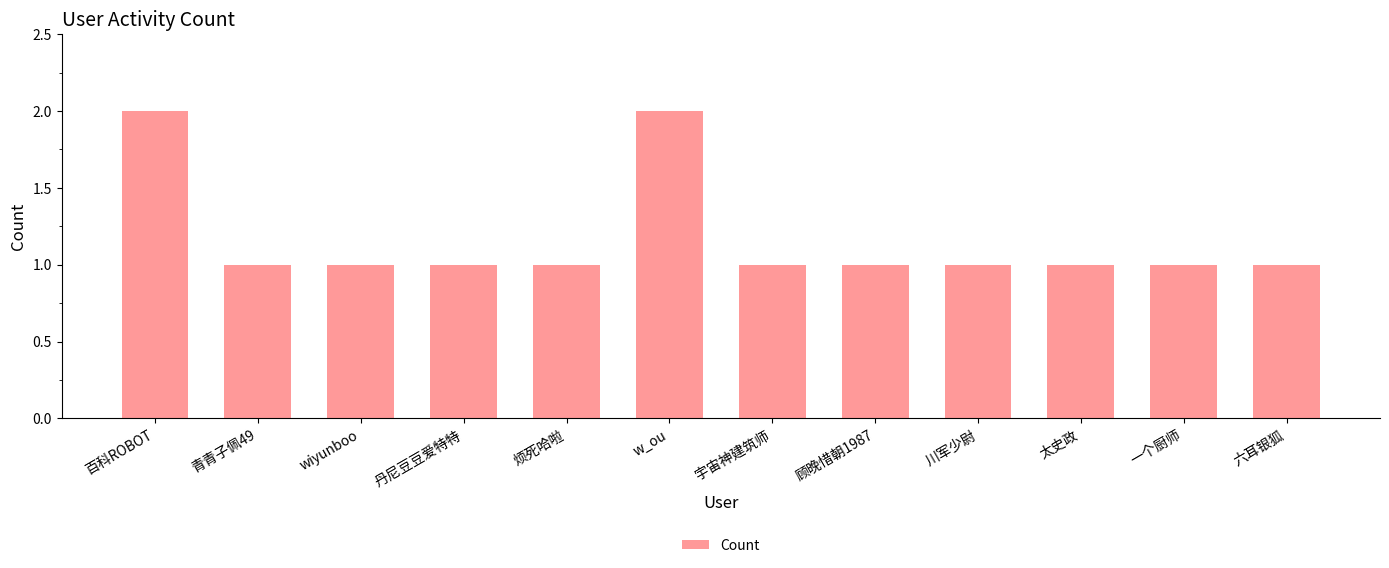

Reading left to right, extract all data points from this chart.

2	1	1	1	1	2	1	1	1	1	1	1